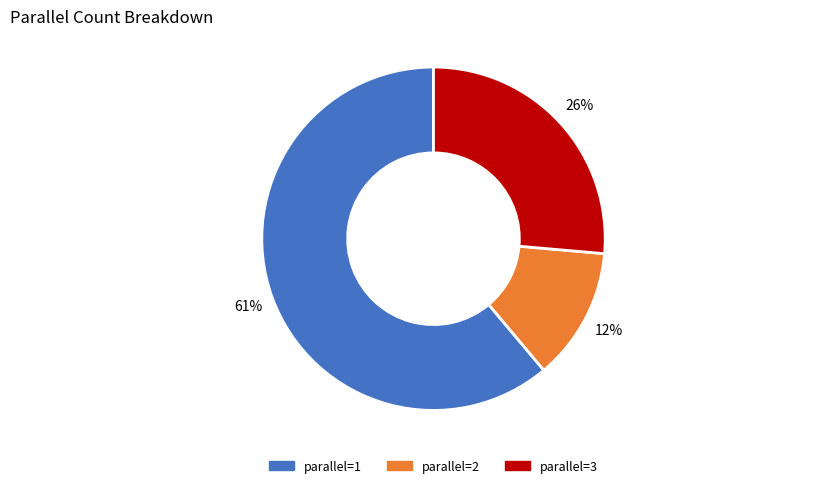

To the nearest percent, what is the difference between the largest and smallest slice percentages?

49%